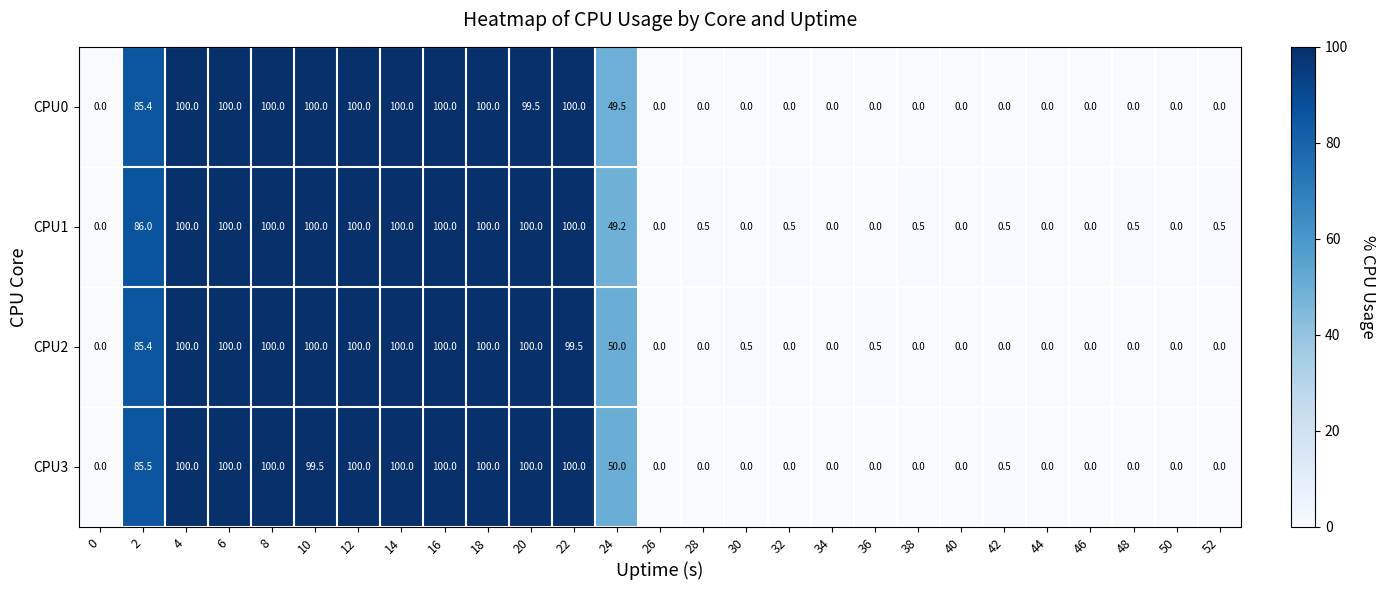

How many categories are shown in the chart?

27